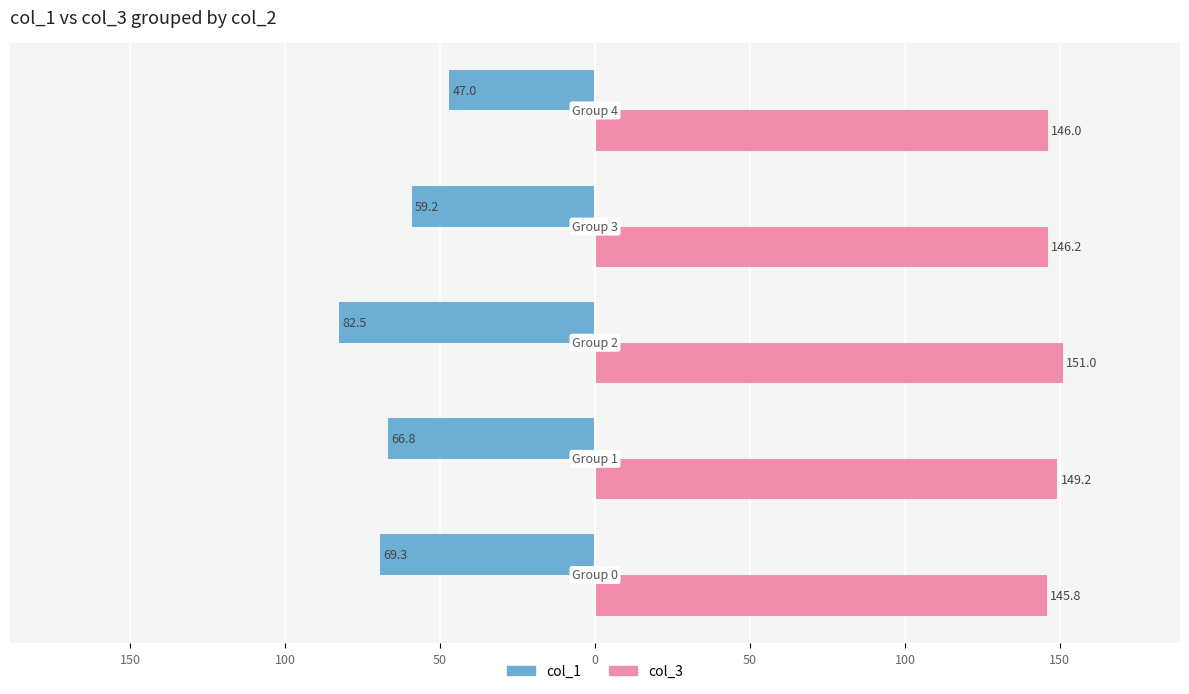

Rank the series by their maximum value, from lowest to highest.

col_1, col_3